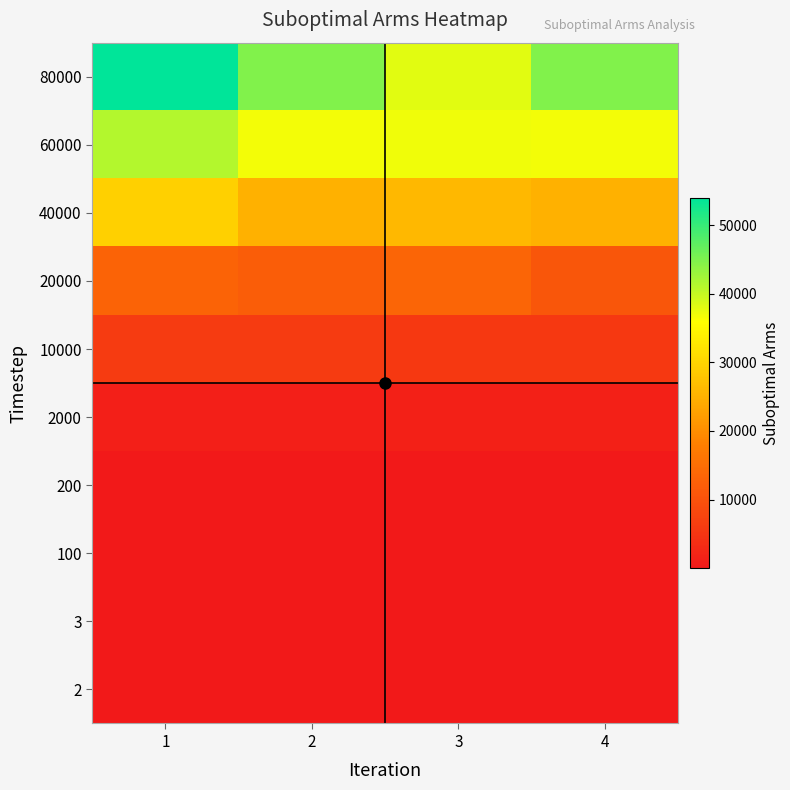

What is the smallest value displayed?

1